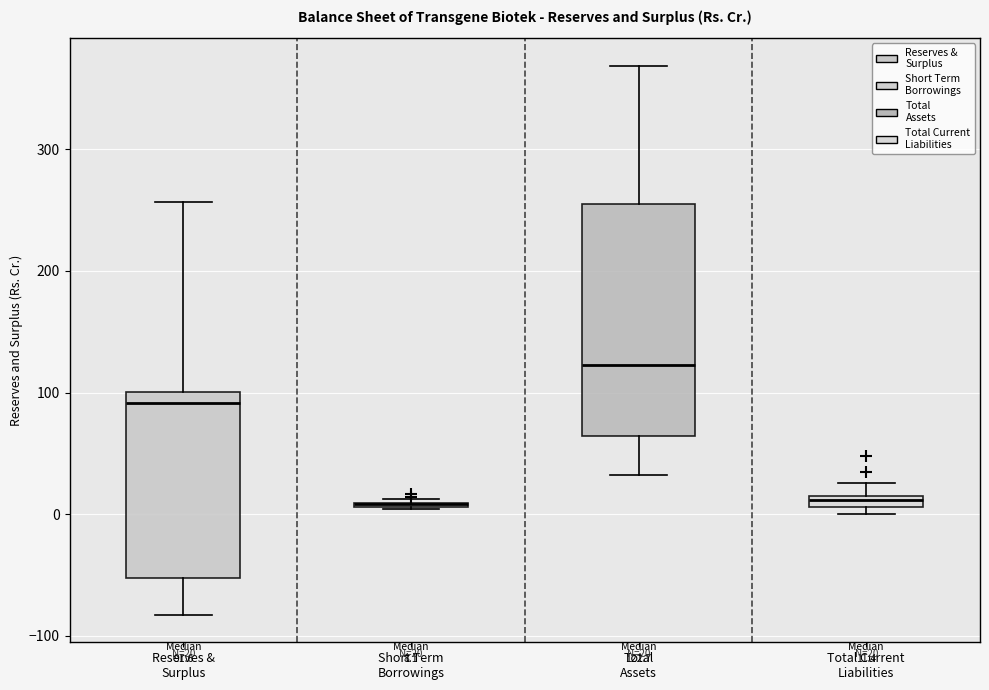

Comparing the boxes themselves (not the whiskers), which one is the tallest?

Total Assets